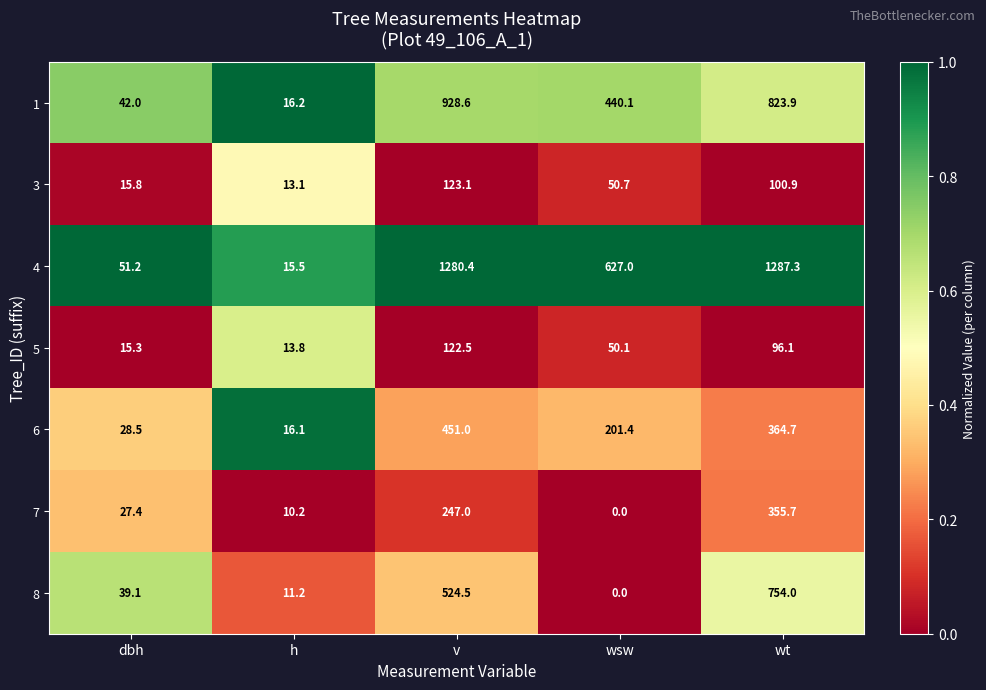

Is it true that 3 equals 187.6 at v?

False